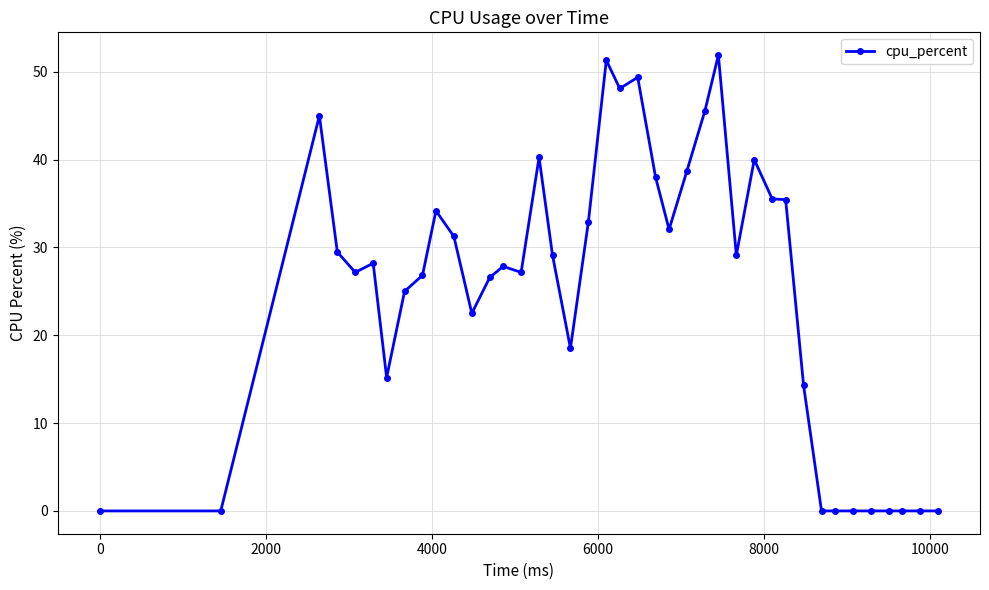

True or false: the data has more than 1 interior local peaks.

True